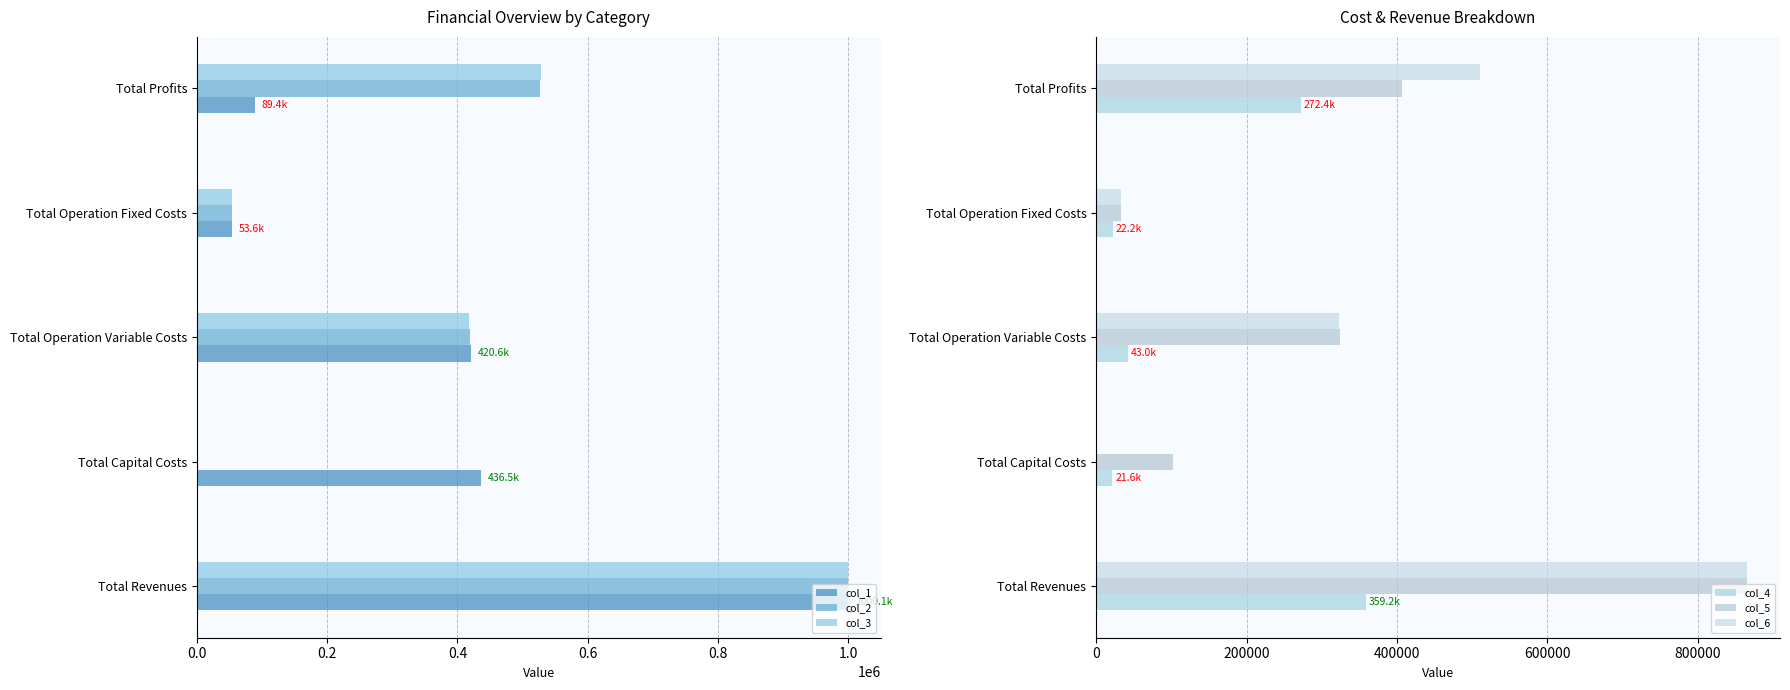

What is the value of the col_4 bar at the 4th from the left?

22244.7